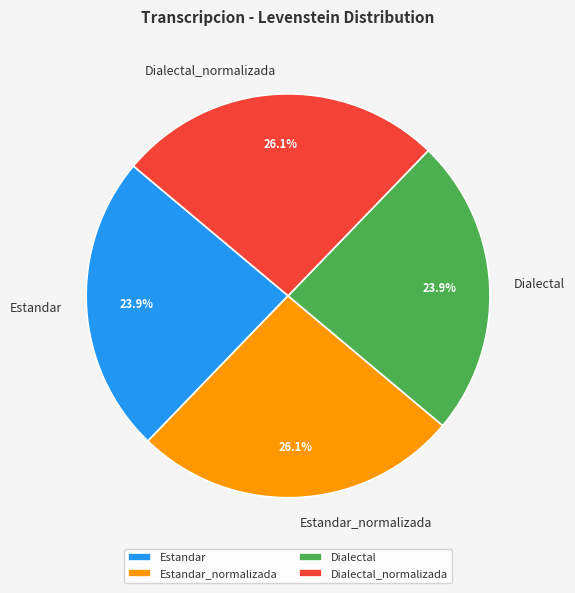

Does Estandar account for over 50% of the chart?

No